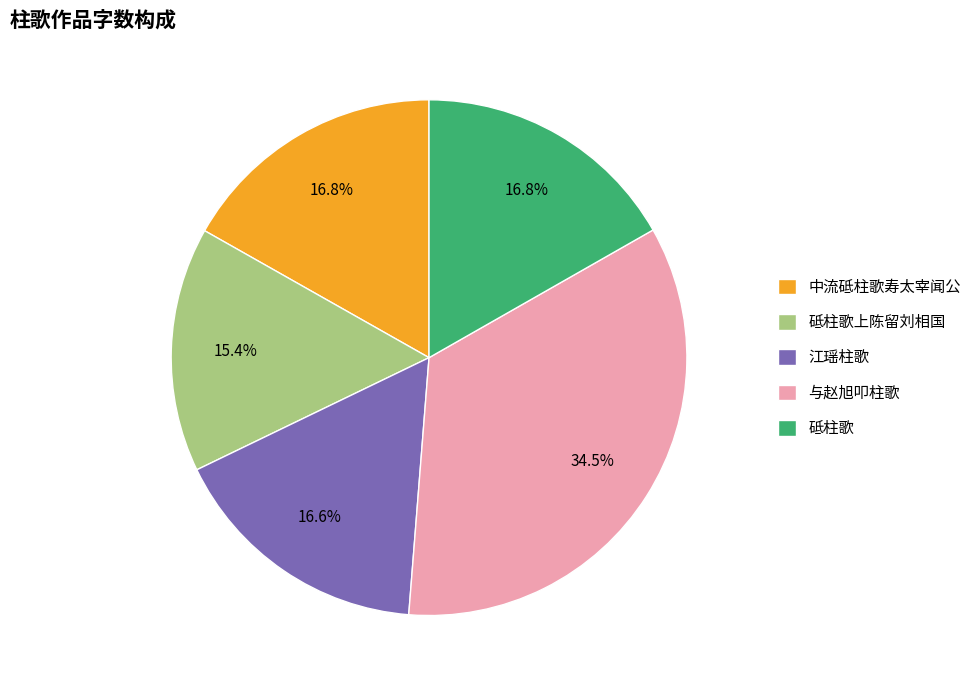

Does 中流砥柱歌寿太宰闻公 account for over 50% of the chart?

No